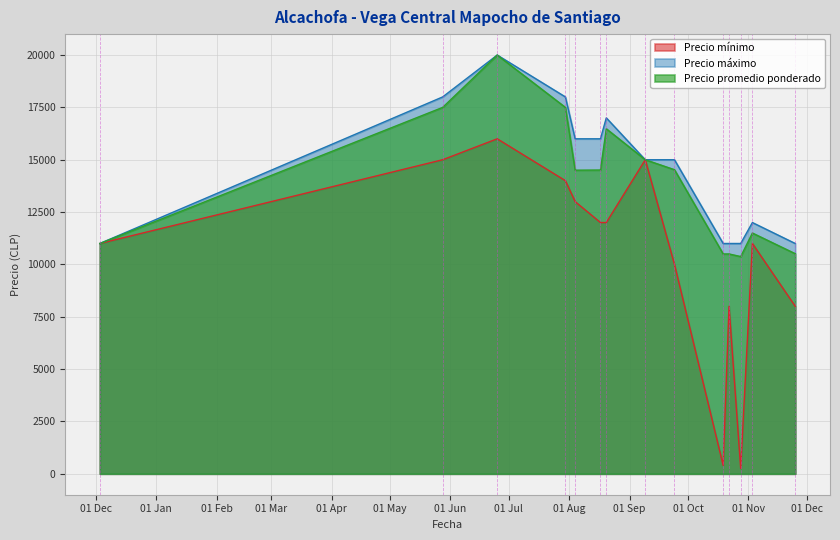

Which category has the lowest value across all series?

2021-10-28